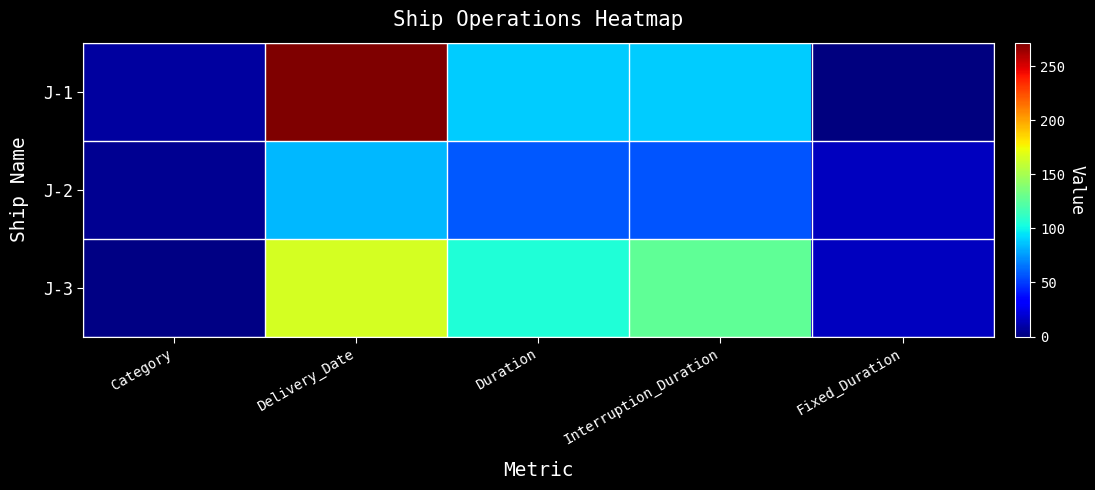

Rank the series by their average value, from highest to lowest.

J-1, J-3, J-2